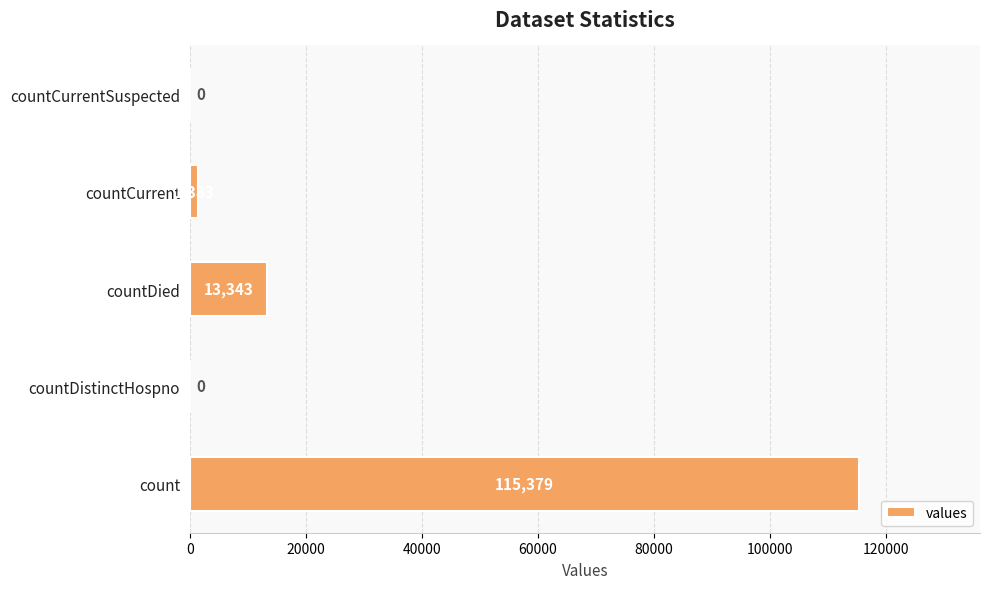

Are the bars horizontal?

Yes